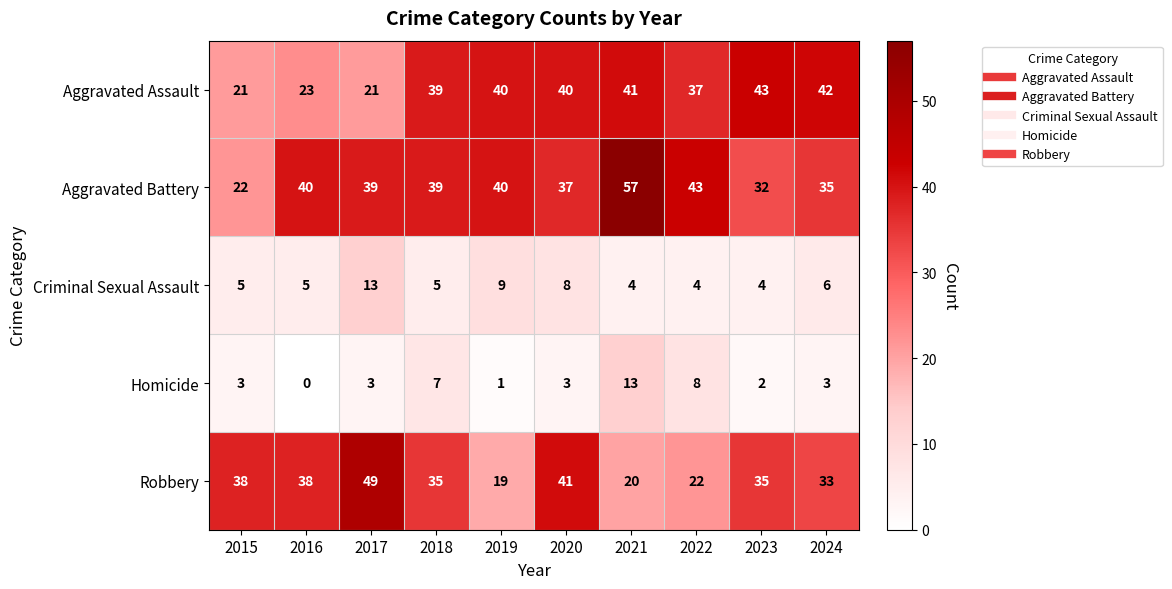

At 2016, list the series in order from largest to smallest.

Aggravated Battery, Robbery, Aggravated Assault, Criminal Sexual Assault, Homicide